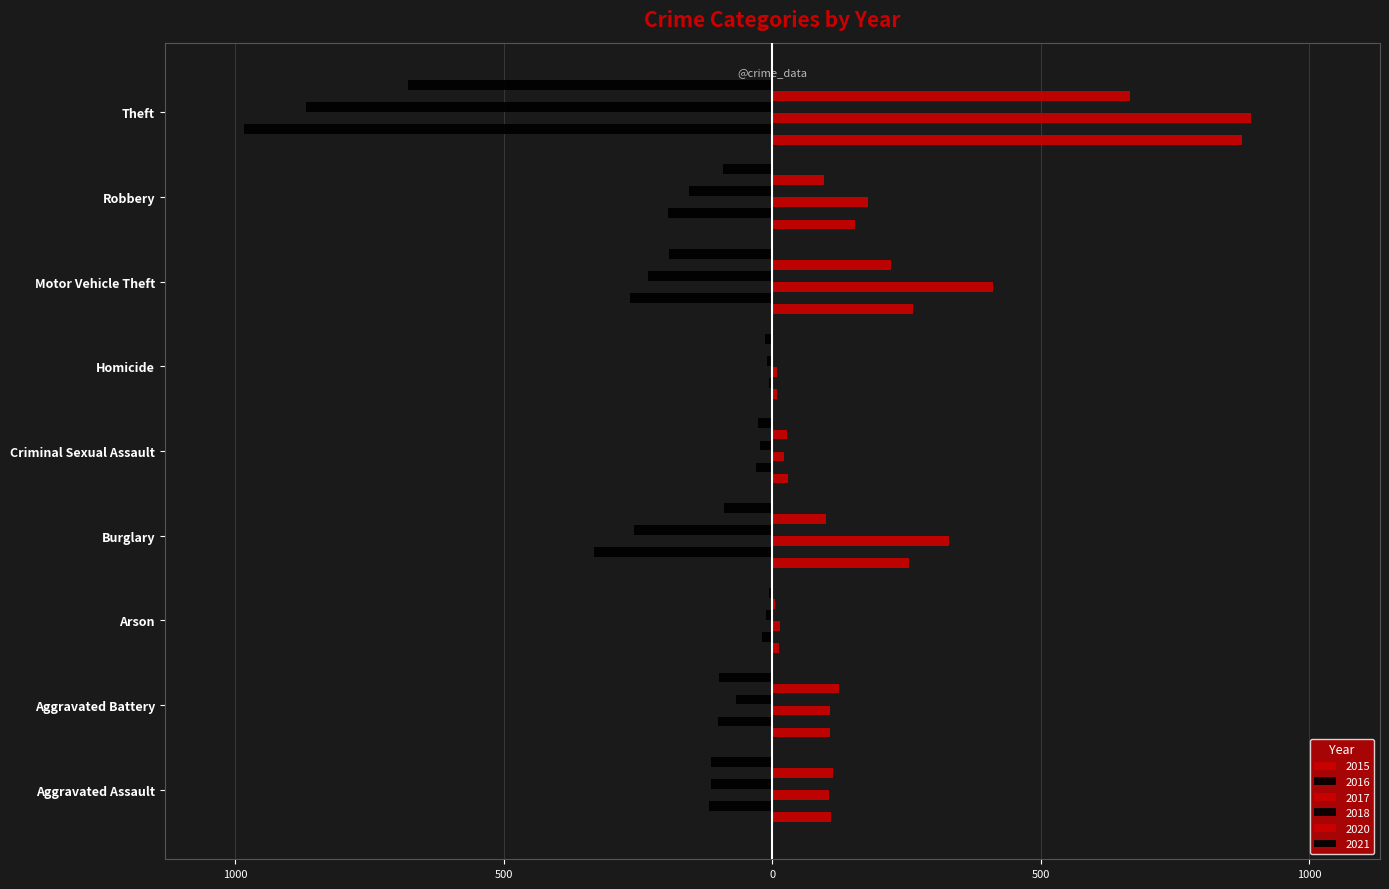

What is the sum of all 2016 values?

-2053